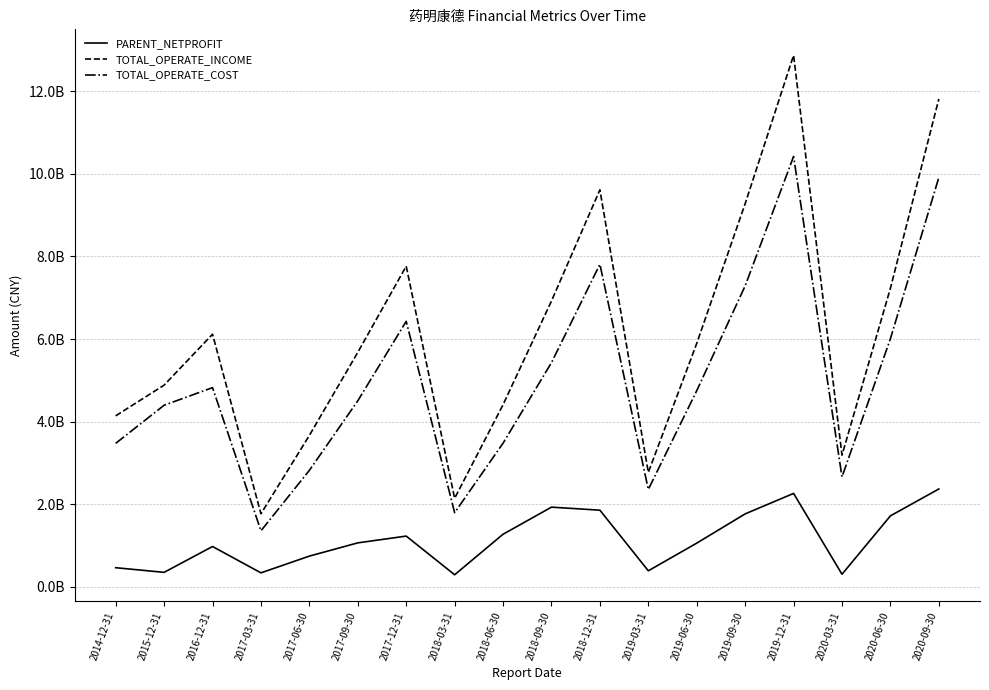

True or false: TOTAL_OPERATE_COST and TOTAL_OPERATE_INCOME intersect in this chart.

False